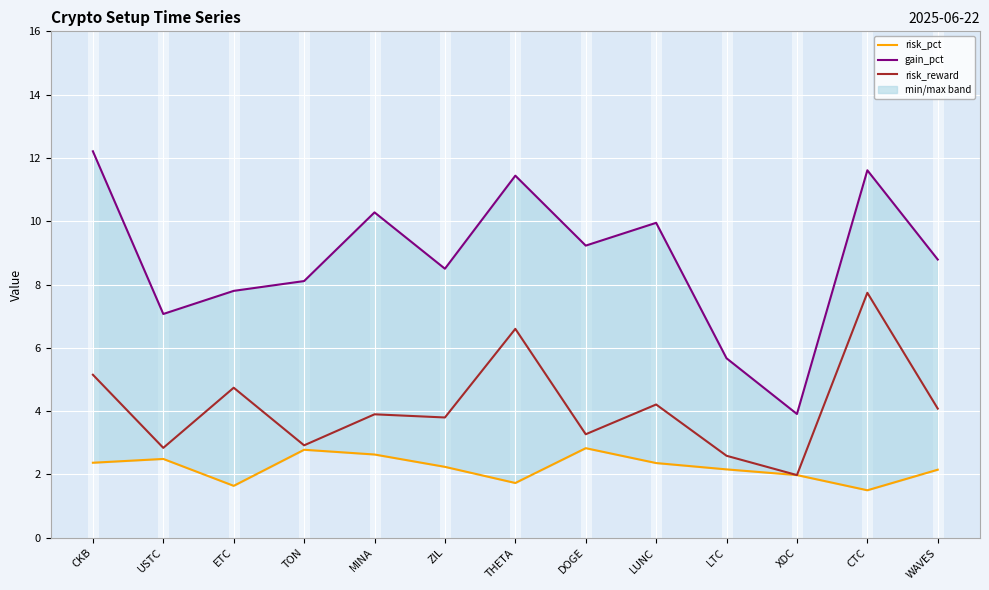

What is the sum of all gain_pct values?

114.6